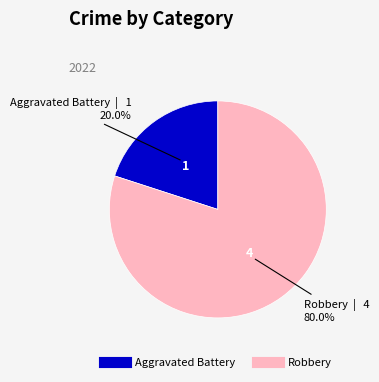

What is the smallest slice in the pie chart?

Aggravated Battery